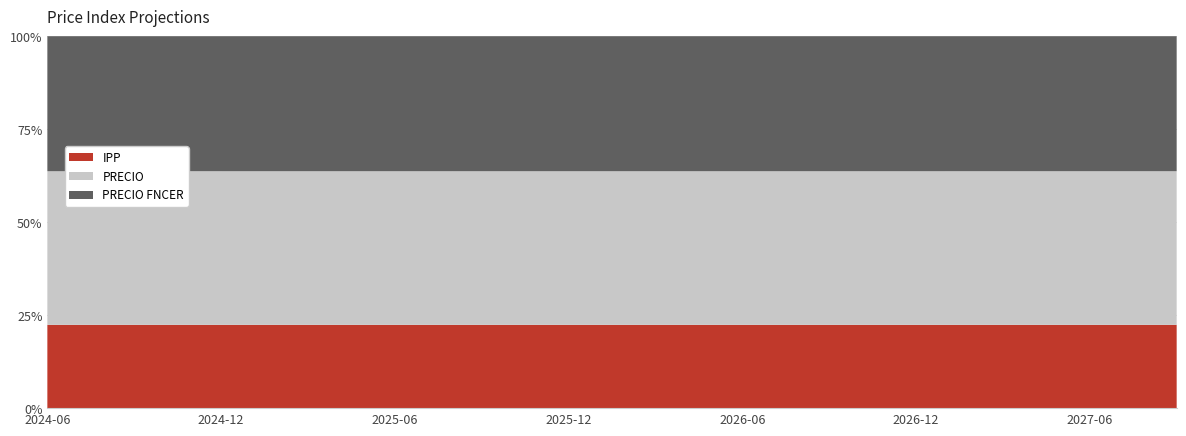

Reading left to right, what are all the values shown in this chart?

IPP: 2024-06=178.9	2024-07=179.3	2024-08=177.8	2024-09=179.5	2024-10=180.5	2024-11=182.9	2024-12=183.6	2025-01=184.2	2025-02=184.8	2025-03=185.4	2025-04=186.0	2025-05=186.6	2025-06=187.2	2025-07=187.8	2025-08=188.4	2025-09=189.0	2025-10=189.7	2025-11=190.3	2025-12=190.9	2026-01=191.5	2026-02=192.1	2026-03=192.8	2026-04=193.4	2026-05=194.0	2026-06=194.7	2026-07=195.3	2026-08=195.9	2026-09=196.6	2026-10=197.2	2026-11=197.9	2026-12=198.5	2027-01=199.2	2027-02=199.8	2027-03=200.5	2027-04=201.1	2027-05=201.8	2027-06=202.5	2027-07=203.1	2027-08=203.8	2027-09=204.4
PRECIO: 2024-06=330.0	2024-07=330.7	2024-08=327.9	2024-09=331.0	2024-10=332.9	2024-11=337.4	2024-12=338.5	2025-01=339.6	2025-02=340.7	2025-03=341.8	2025-04=342.9	2025-05=344.1	2025-06=345.2	2025-07=346.3	2025-08=347.4	2025-09=348.6	2025-10=349.7	2025-11=350.9	2025-12=352.0	2026-01=353.2	2026-02=354.3	2026-03=355.5	2026-04=356.6	2026-05=357.8	2026-06=359.0	2026-07=360.1	2026-08=361.3	2026-09=362.5	2026-10=363.7	2026-11=364.9	2026-12=366.1	2027-01=367.3	2027-02=368.5	2027-03=369.7	2027-04=370.9	2027-05=372.1	2027-06=373.4	2027-07=374.6	2027-08=375.8	2027-09=377.0
PRECIO FNCER: 2024-06=290.0	2024-07=290.6	2024-08=288.2	2024-09=290.9	2024-10=292.5	2024-11=296.5	2024-12=297.5	2025-01=298.4	2025-02=299.4	2025-03=300.4	2025-04=301.4	2025-05=302.4	2025-06=303.4	2025-07=304.4	2025-08=305.3	2025-09=306.3	2025-10=307.3	2025-11=308.3	2025-12=309.3	2026-01=310.4	2026-02=311.4	2026-03=312.4	2026-04=313.4	2026-05=314.4	2026-06=315.5	2026-07=316.5	2026-08=317.5	2026-09=318.6	2026-10=319.6	2026-11=320.7	2026-12=321.7	2027-01=322.8	2027-02=323.8	2027-03=324.9	2027-04=325.9	2027-05=327.0	2027-06=328.1	2027-07=329.1	2027-08=330.2	2027-09=331.3